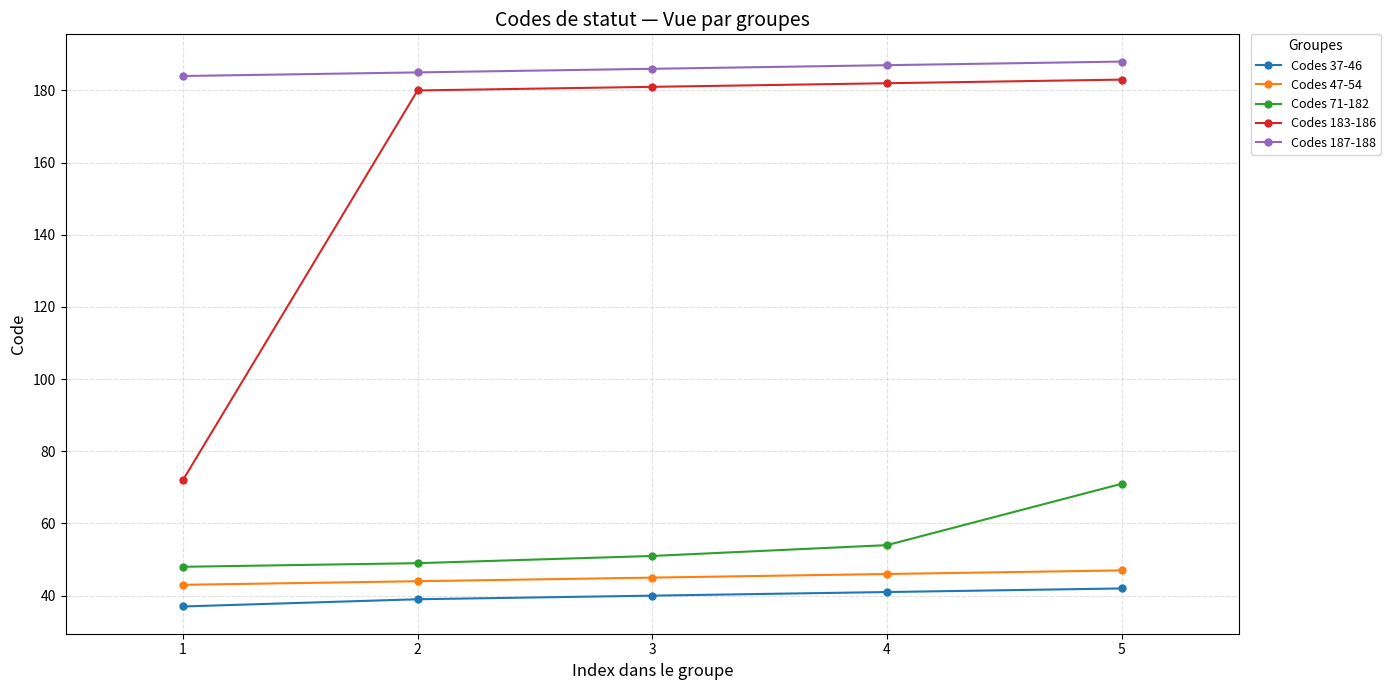

What is the maximum value shown in the chart?

188